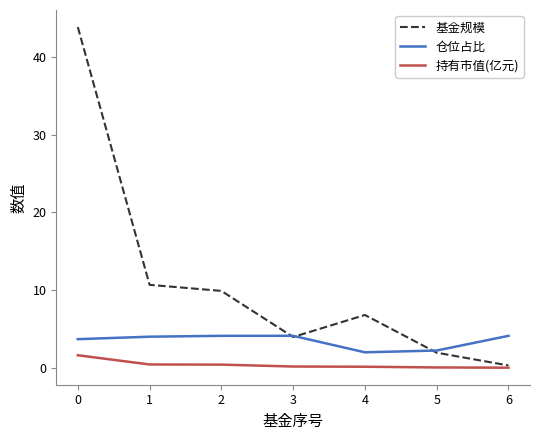

True or false: 仓位占比 and 持有市值(亿元) intersect in this chart.

False